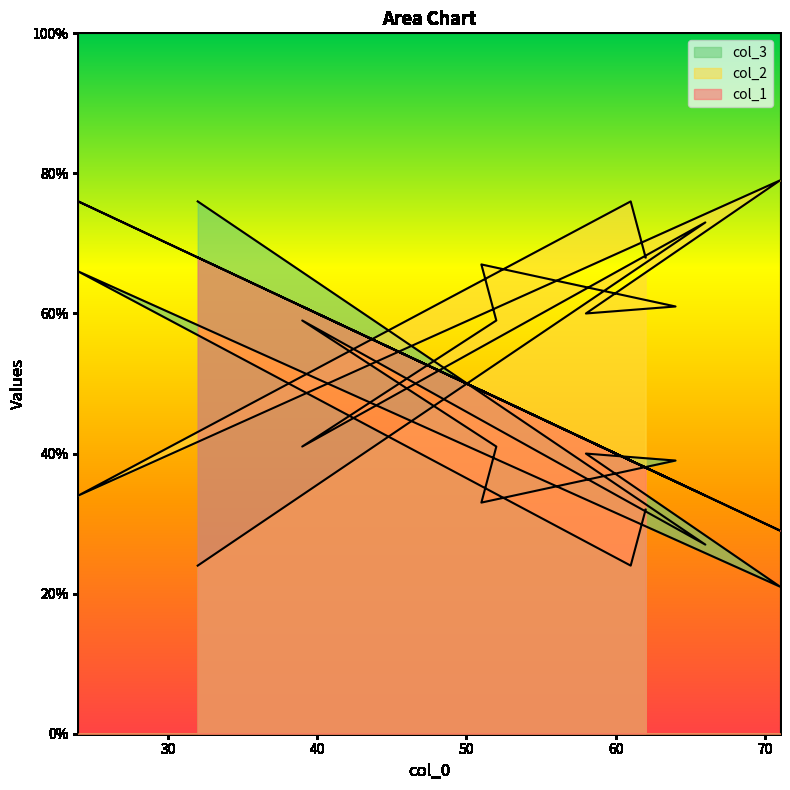

Is it true that col_2 equals 38 at 66?

False